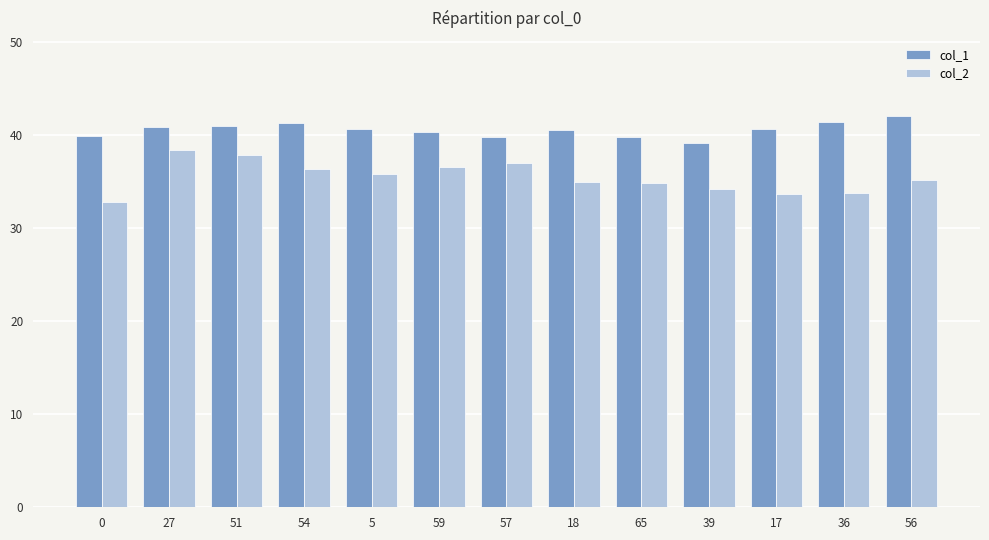

What are all the series names shown in the legend?

col_1, col_2